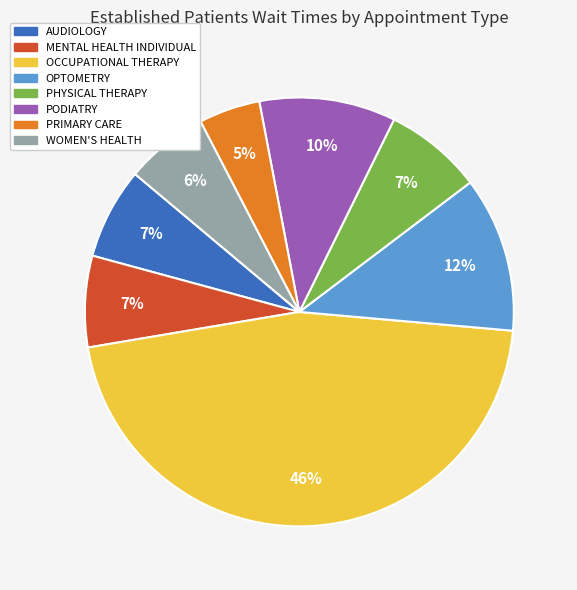

Does any single category account for the majority?

No